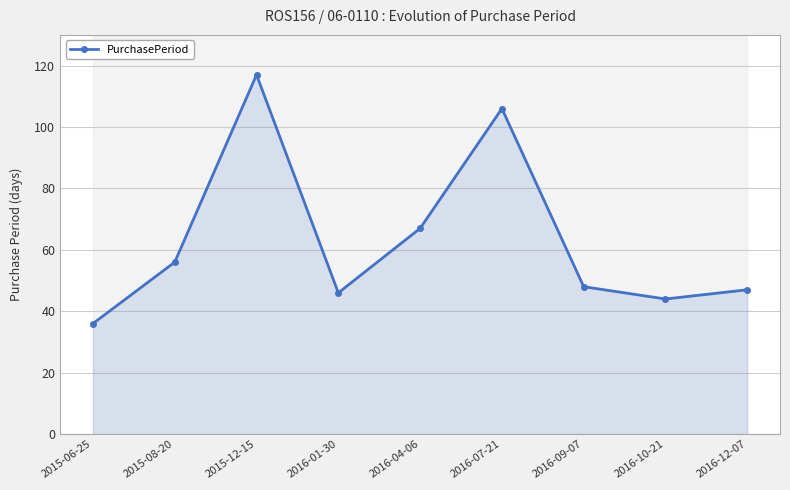

The value at 2016-01-30 is 31. True or false?

False